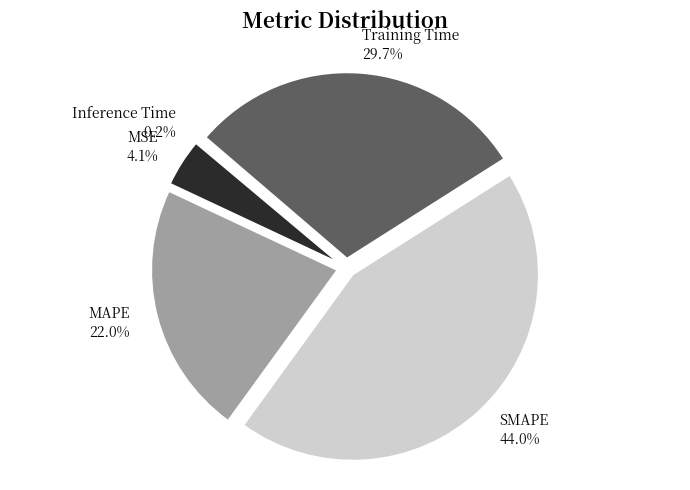

To the nearest percent, what is the difference between the SMAPE and MSE slice percentages?

40%